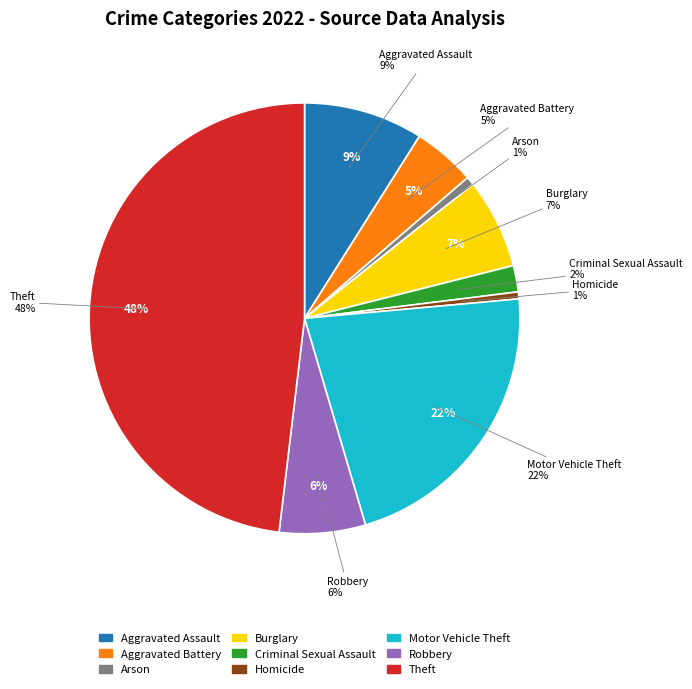

Is it true that Burglary is 7% of the pie?

True